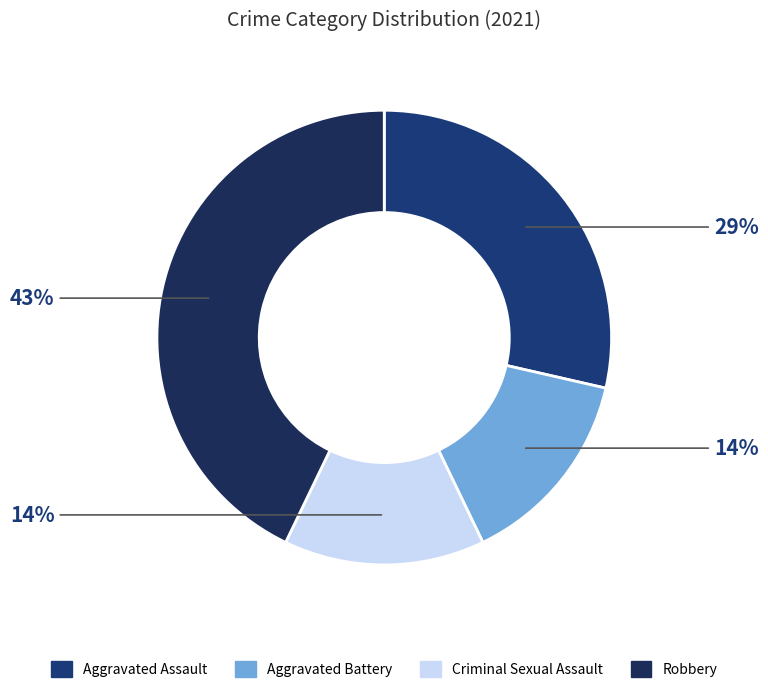

Count the number of slices in the pie.

4